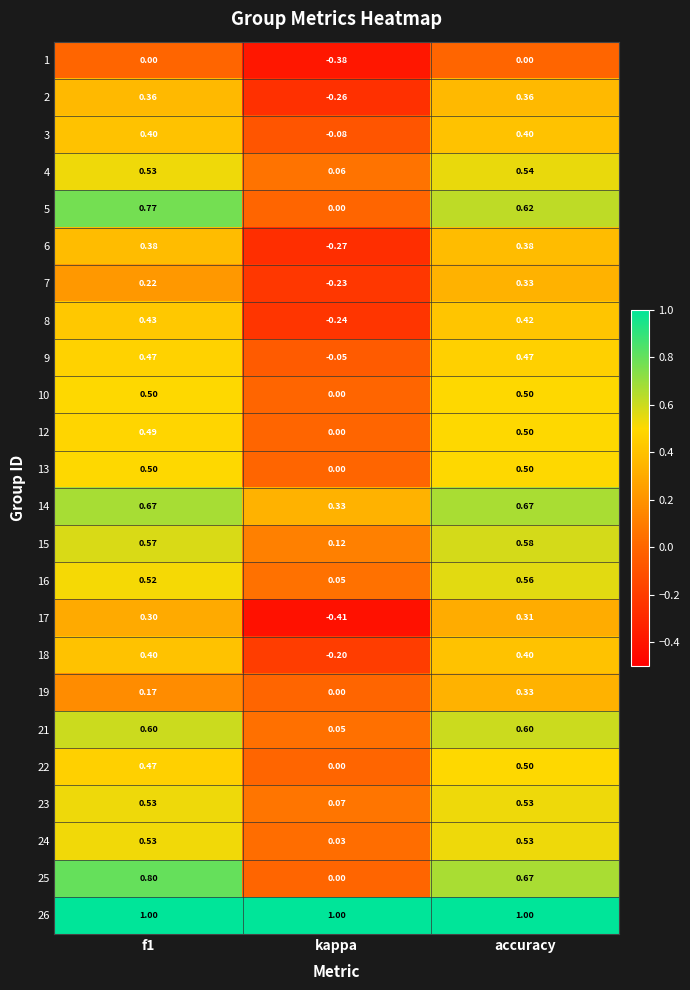

What is the spread (max minus min) of values at kappa?

1.4